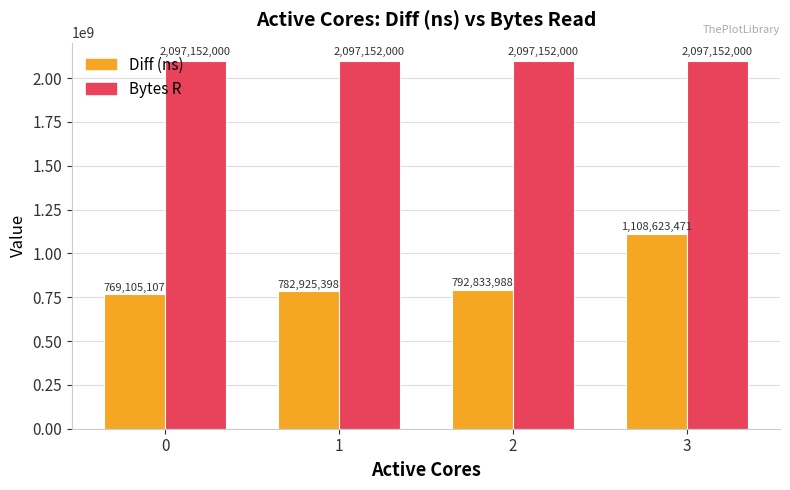

What are all the series names shown in the legend?

Diff (ns), Bytes R